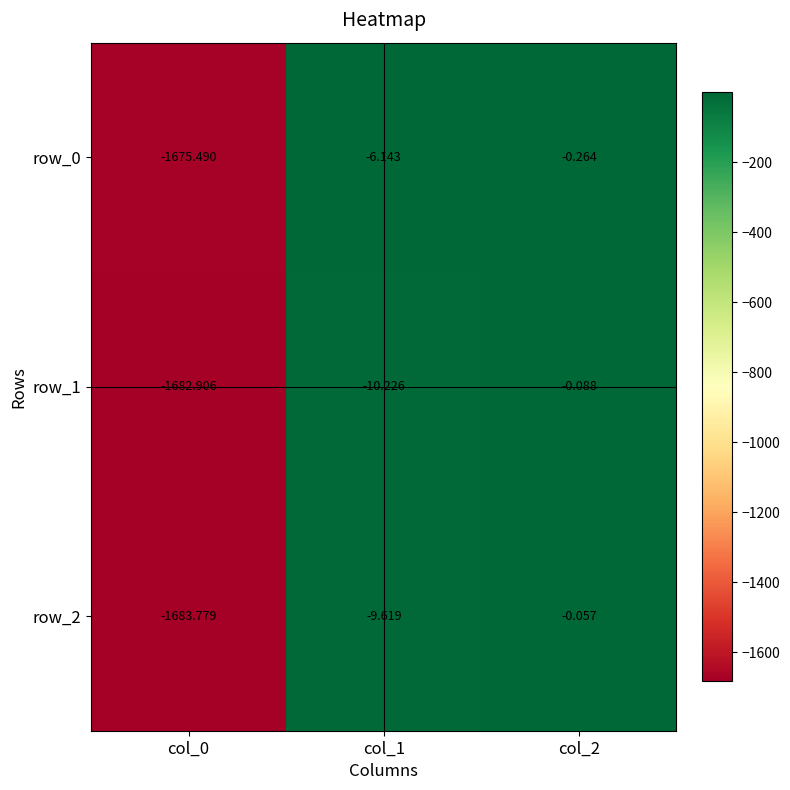

How many distinct data groups are displayed?

3